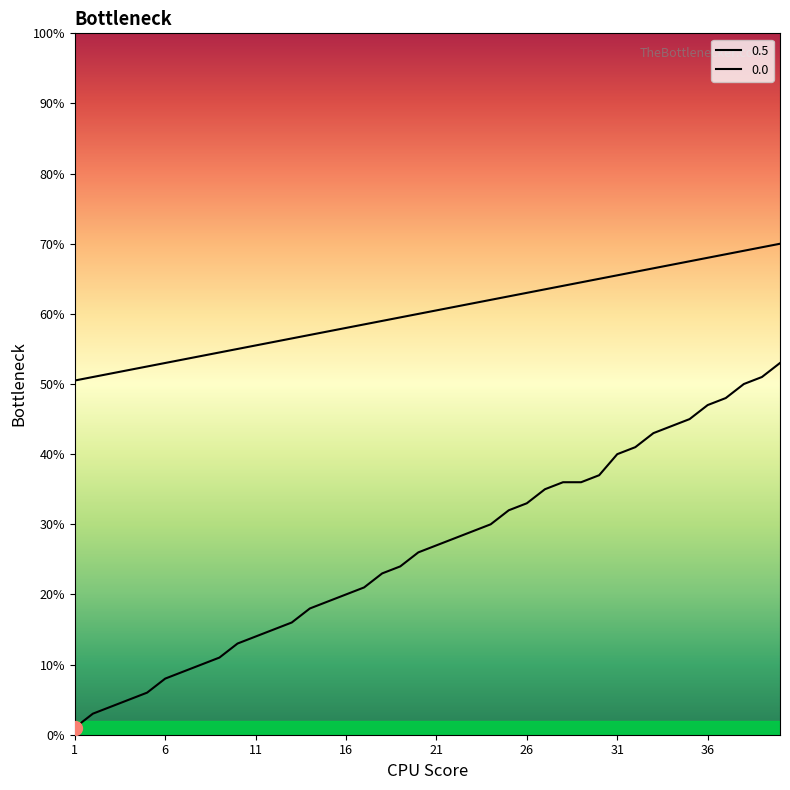

At which category is the sum across all series the highest?

40